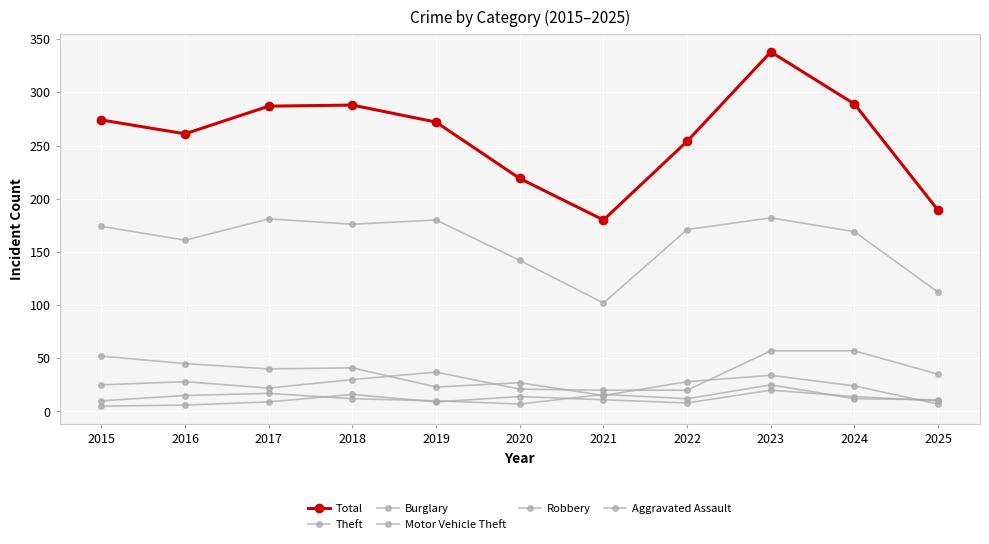

How many distinct data groups are displayed?

6